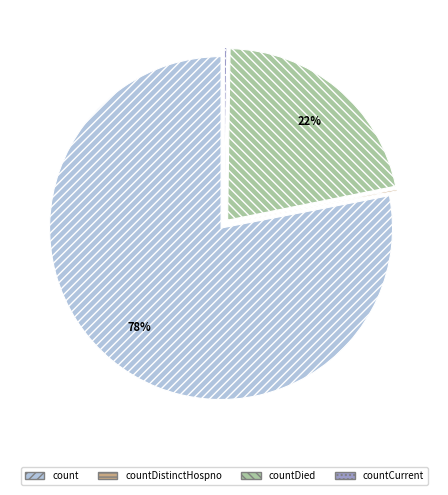

The countDied slice represents 22% of the pie. True or false?

True